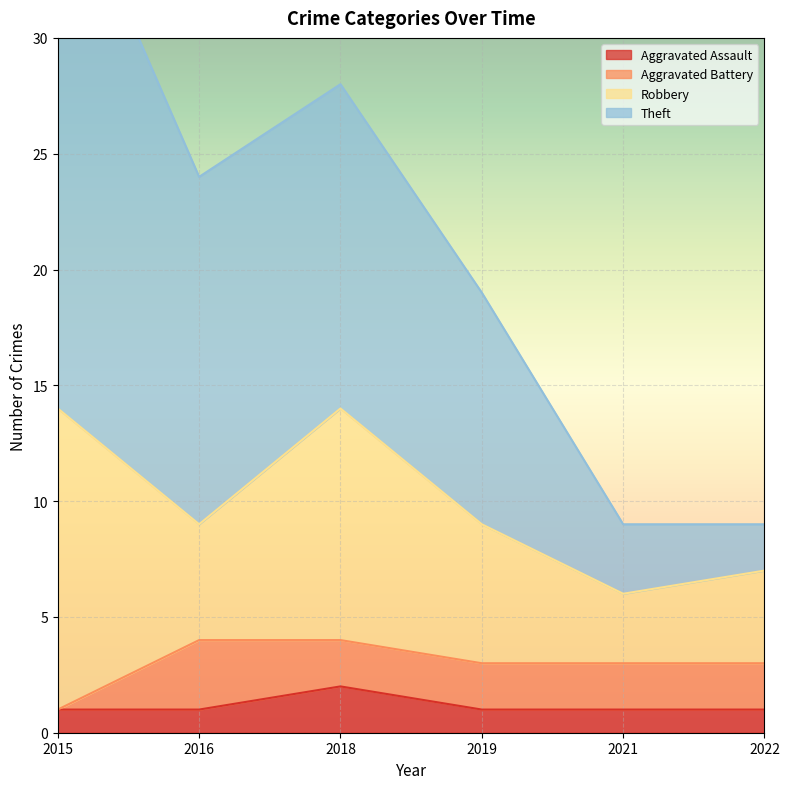

How many data points in Theft are above 24?

2